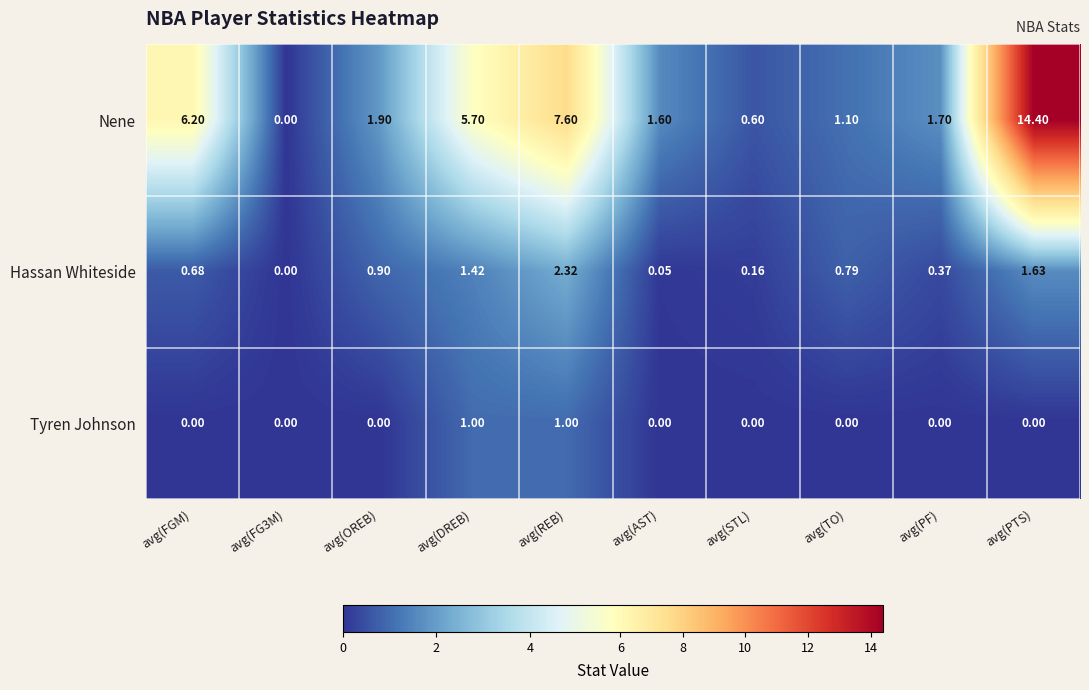

List the series in order of their overall mean, lowest first.

Tyren Johnson, Hassan Whiteside, Nene